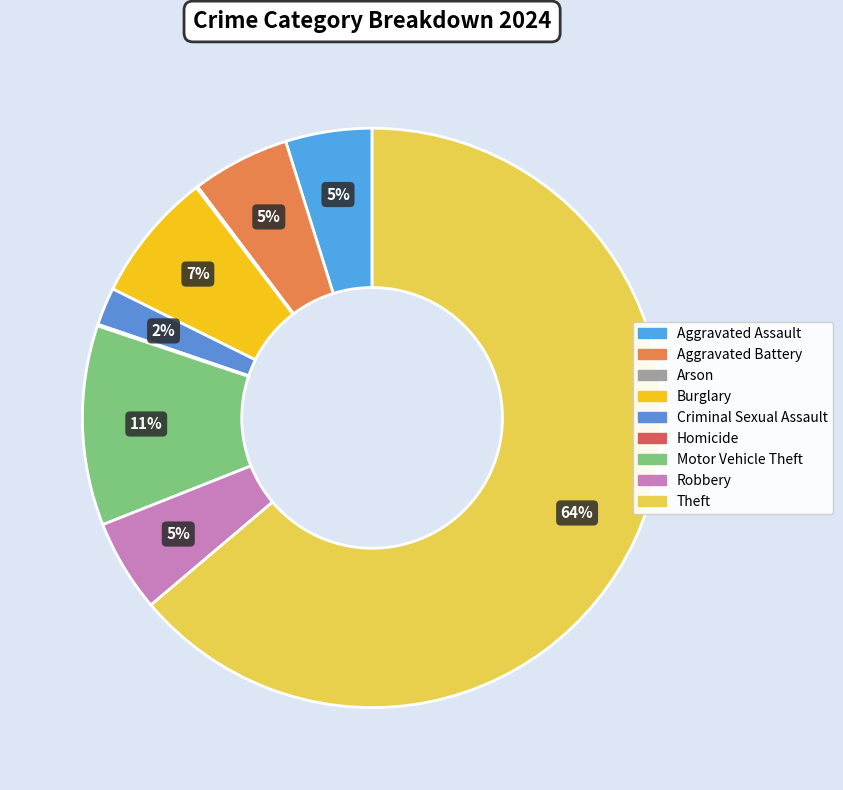

Is it true that Motor Vehicle Theft is 2% of the pie?

False